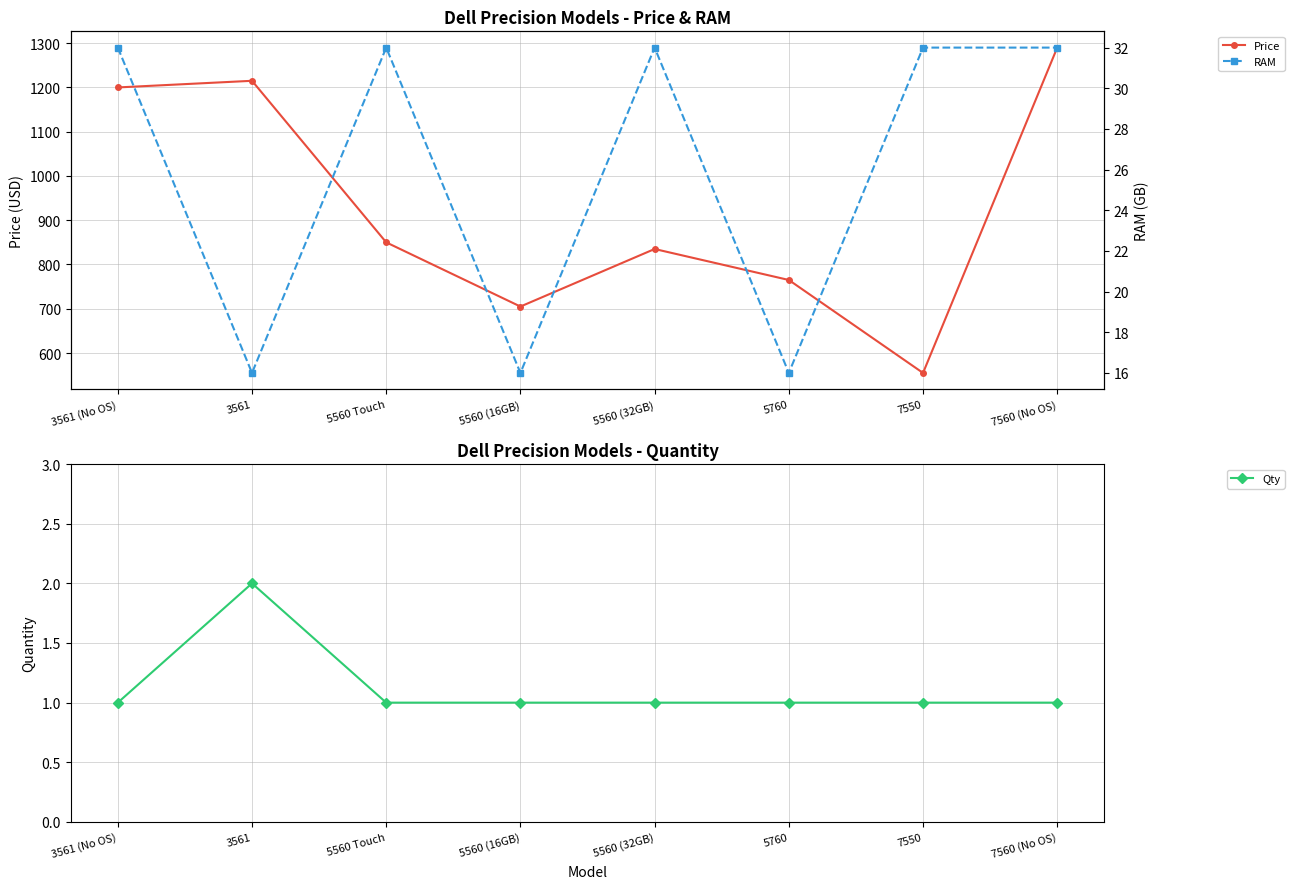

Where is the first local minimum for RAM?

3561